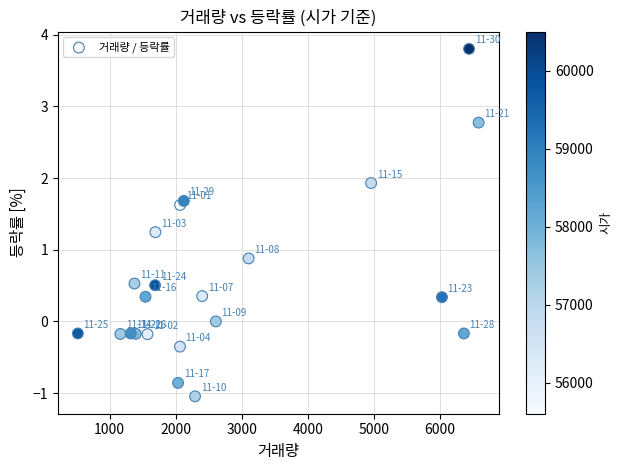

What Y value in the scatter plot is closest to 1?

0.9